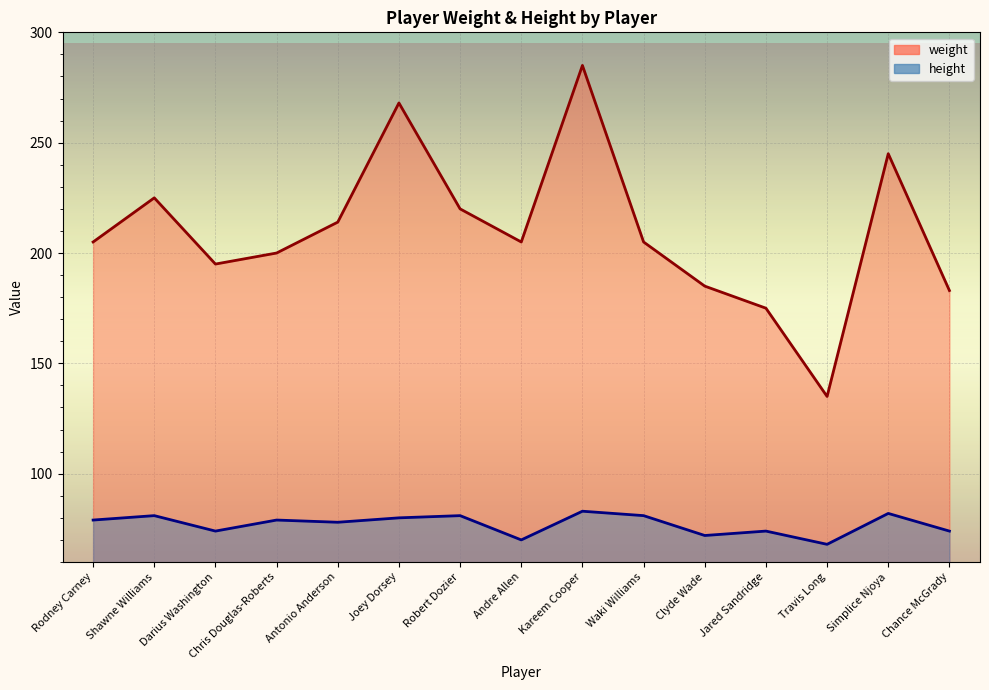

Read the weight value at Chris Douglas-Roberts.

200